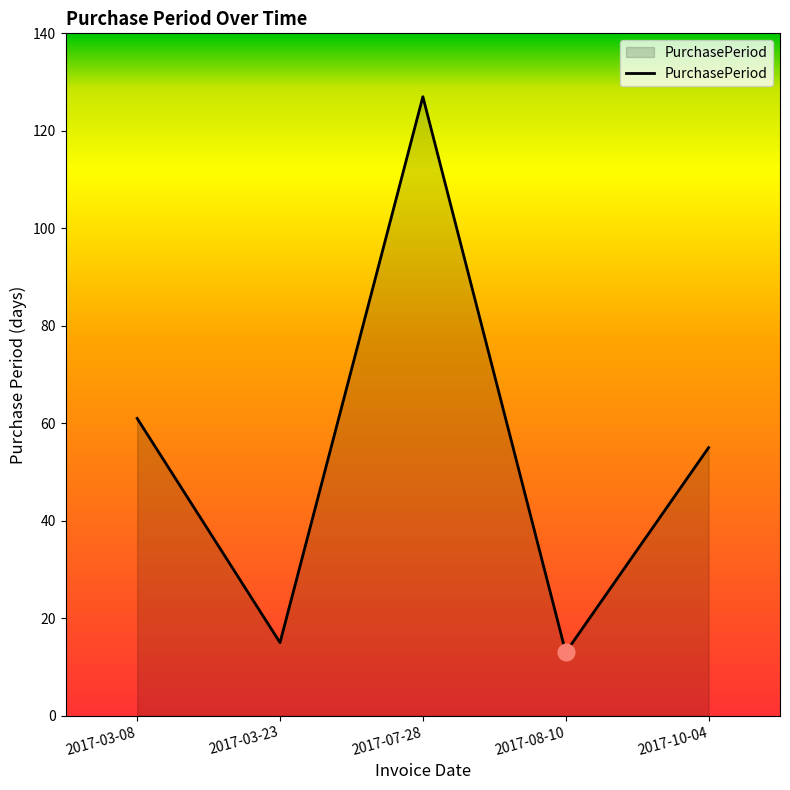

At which category does the data reach its first local peak?

2017-07-28